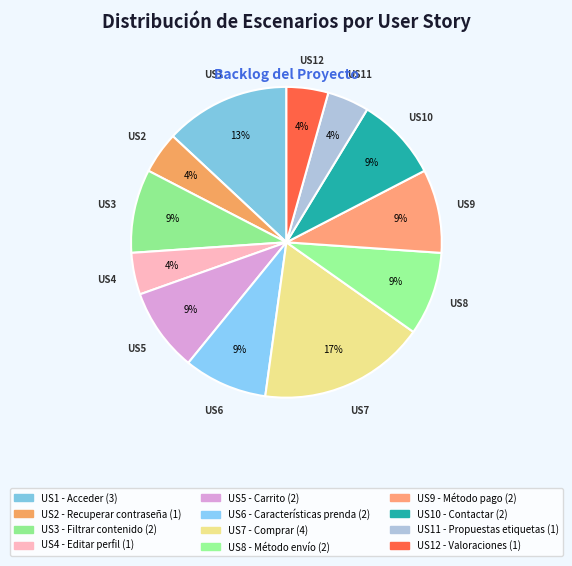

How many slices are in this pie chart?

12